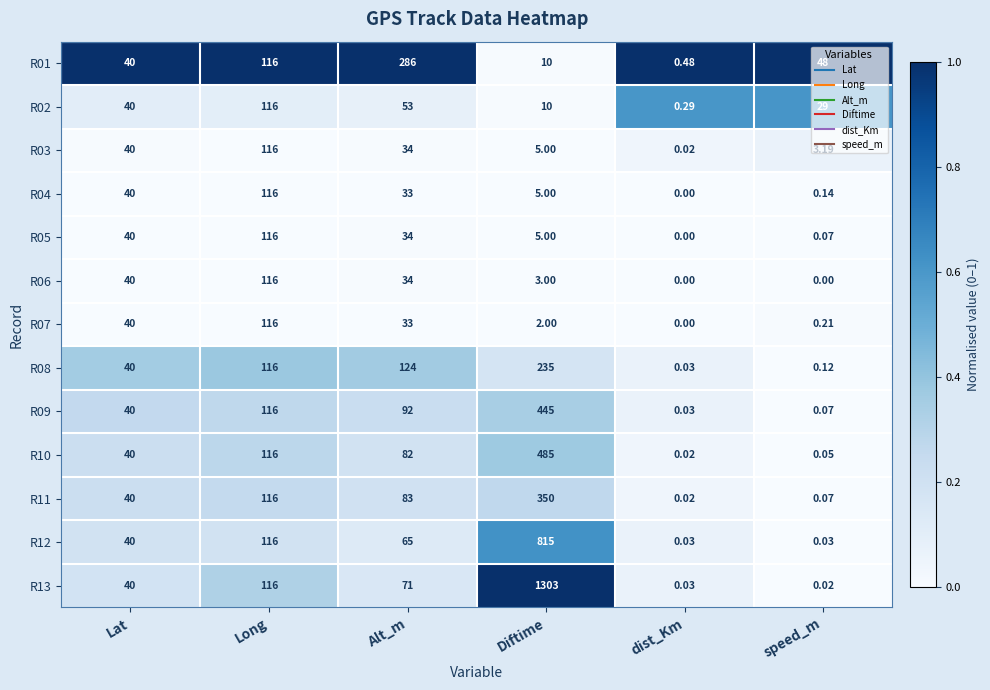

Which category has the highest value across all series?

Diftime